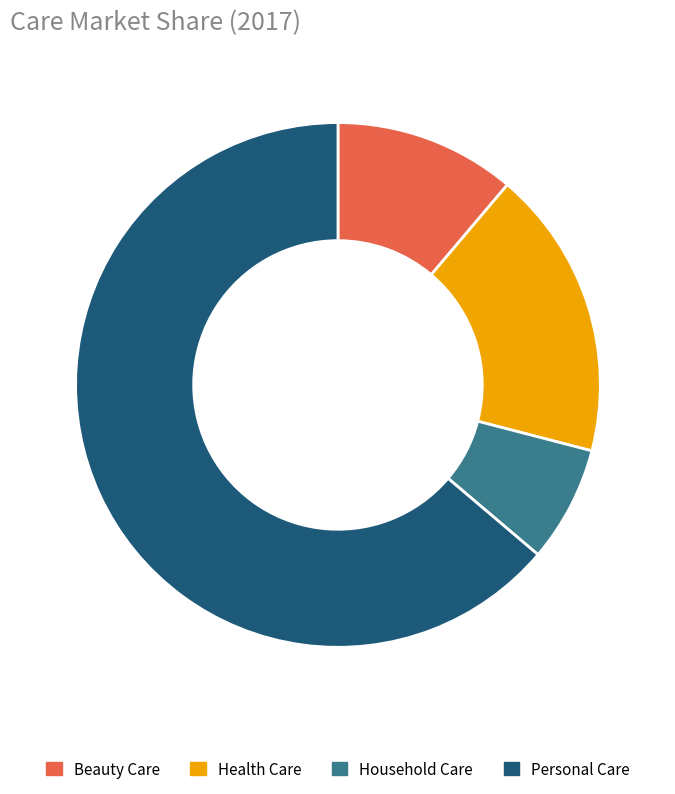

Which slice represents more than half of the pie?

Personal Care